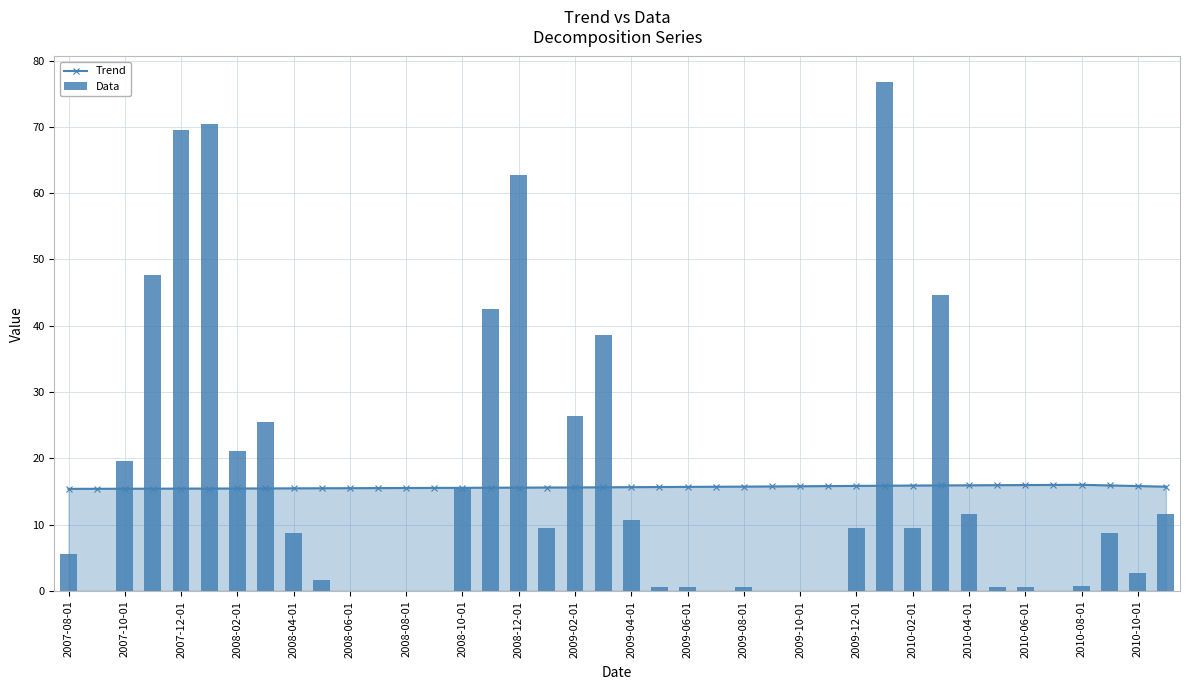

The value of Trend at 39 is 15.7. True or false?

True